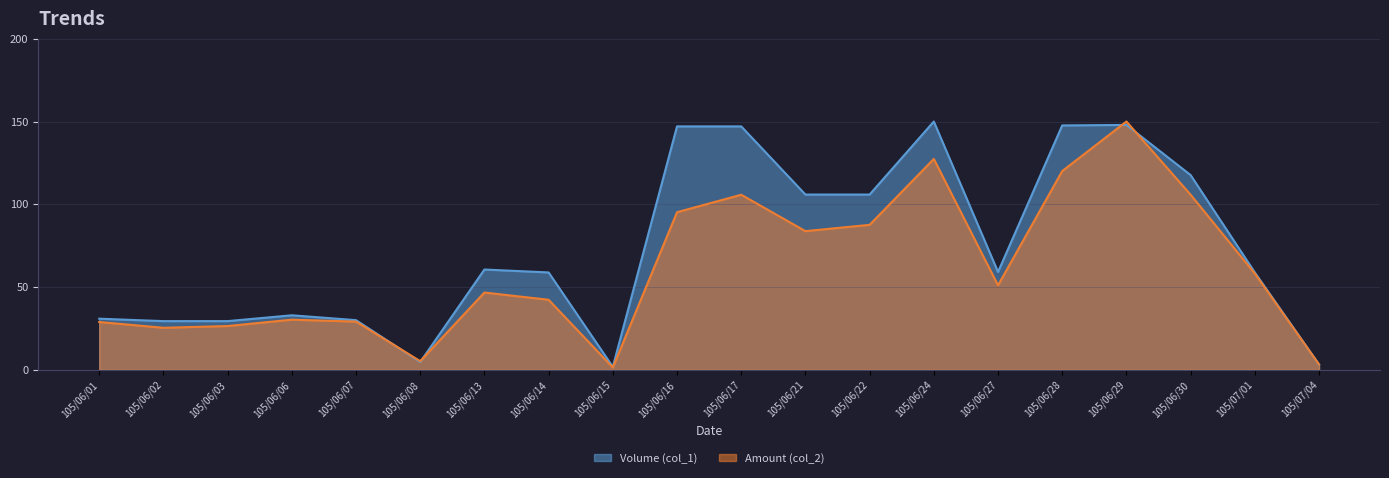

What is the total value across all series at 105/06/03?

55.9